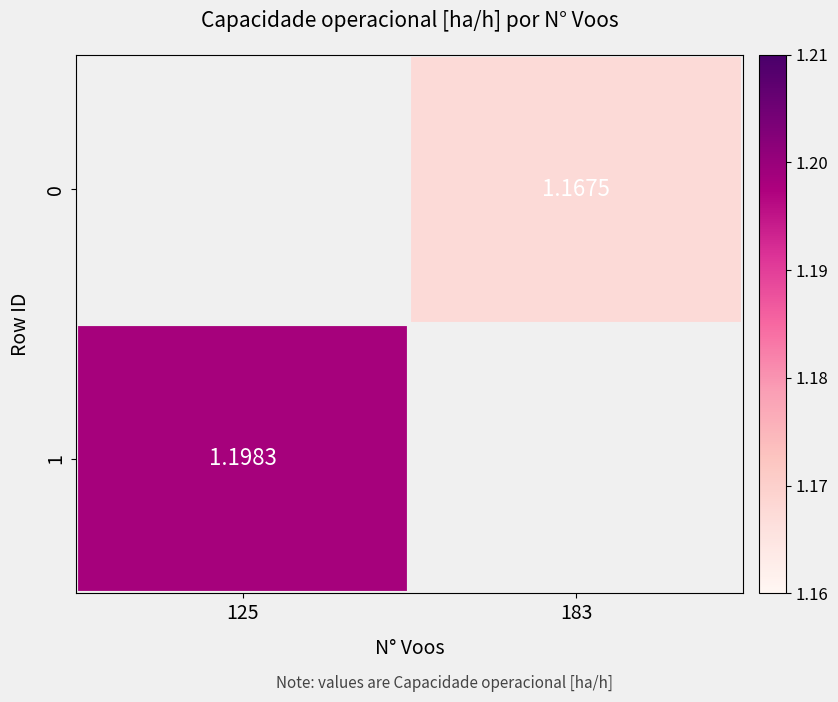

What is the approximate value of 0 at 183?

1.2